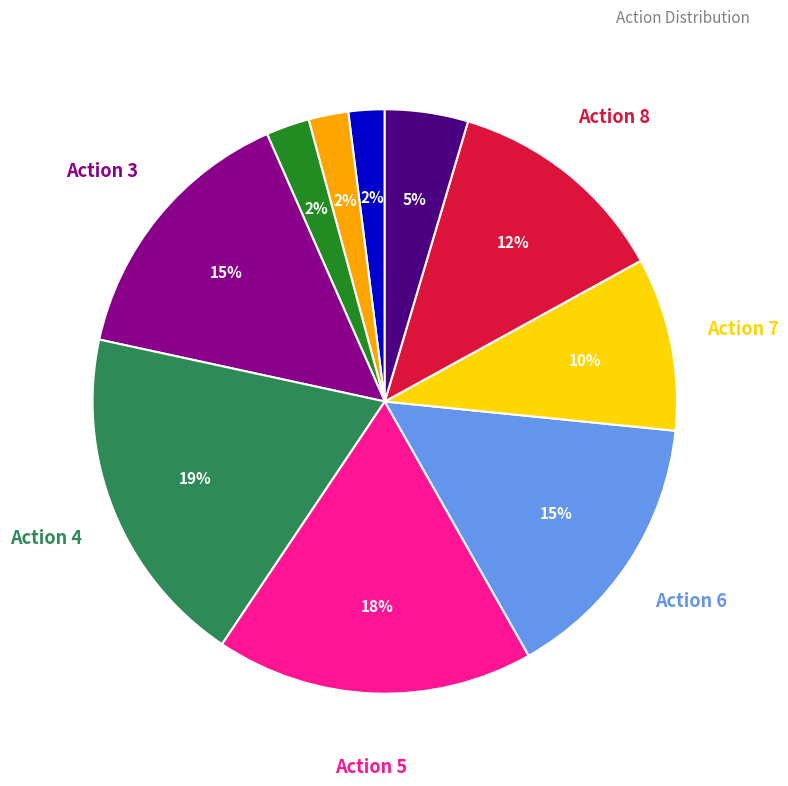

Does any single category account for the majority?

No